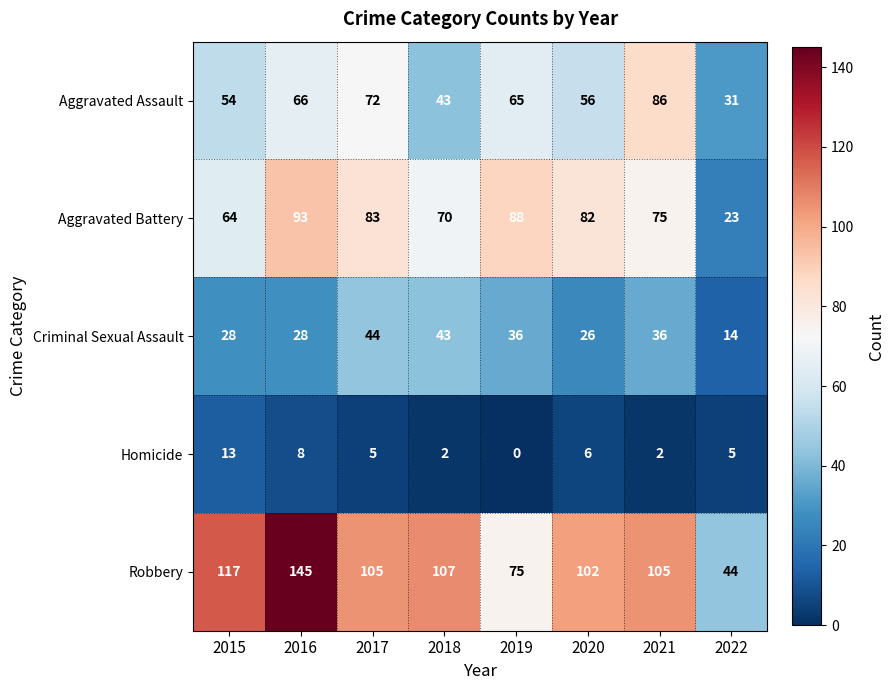

At which category is the sum across all series the highest?

2016